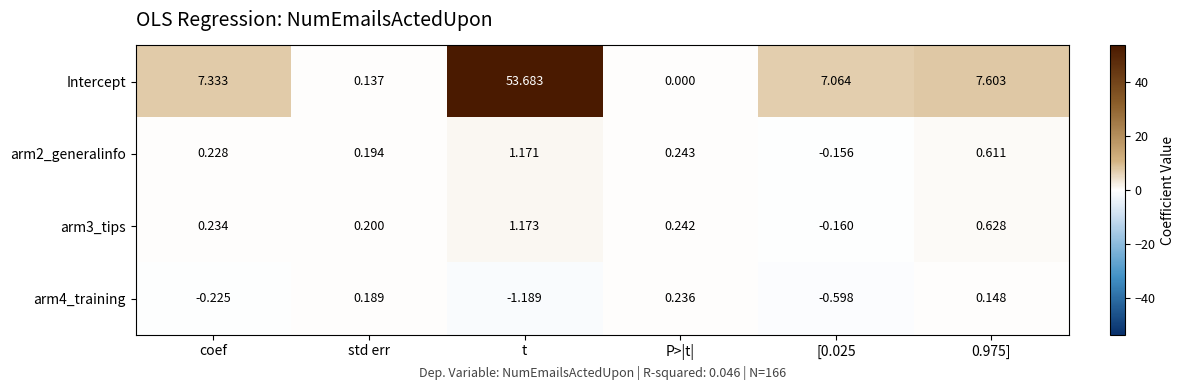

Which label corresponds to the largest value in the chart?

t